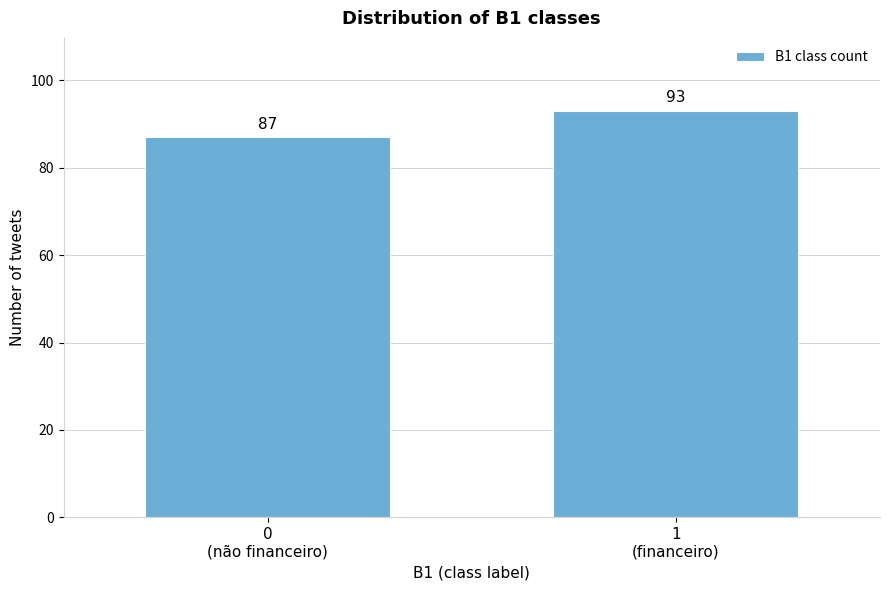

Reading left to right, list all the values displayed in this chart.

87	93